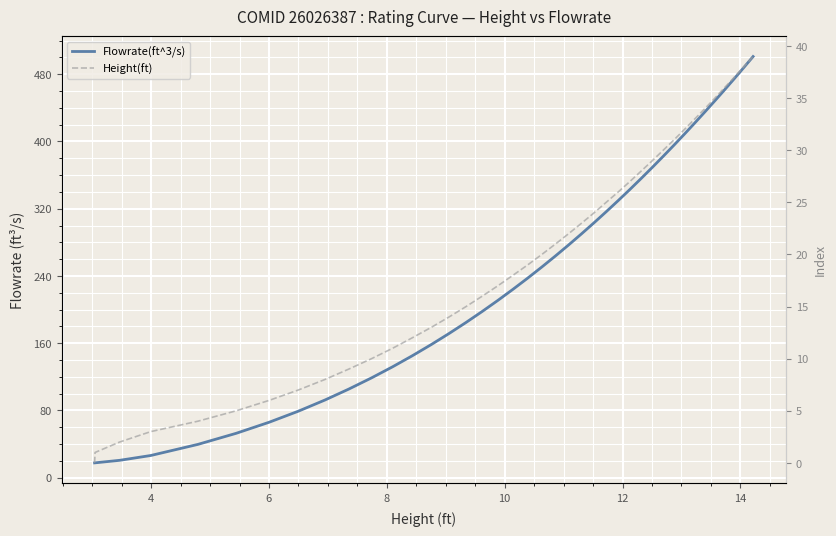

At how many categories does at least one series exceed 81?

32